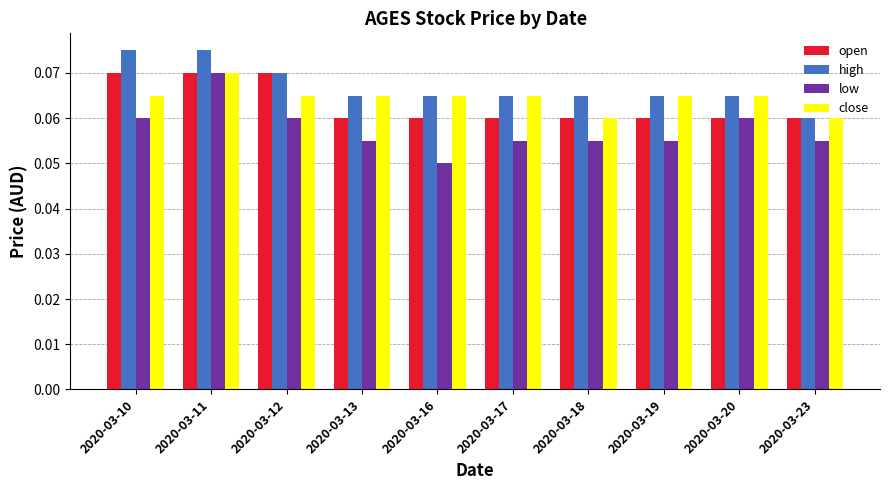

List the series in order of their overall mean, highest first.

high, close, open, low